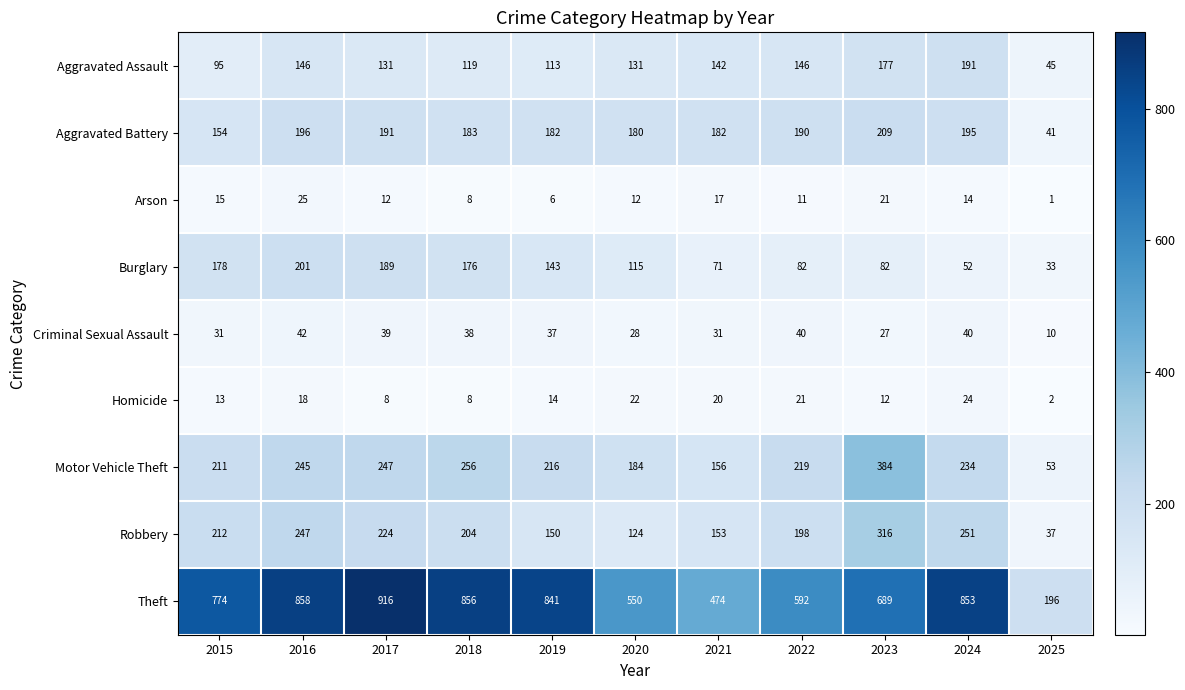

Which series has the widest spread of values?

Theft